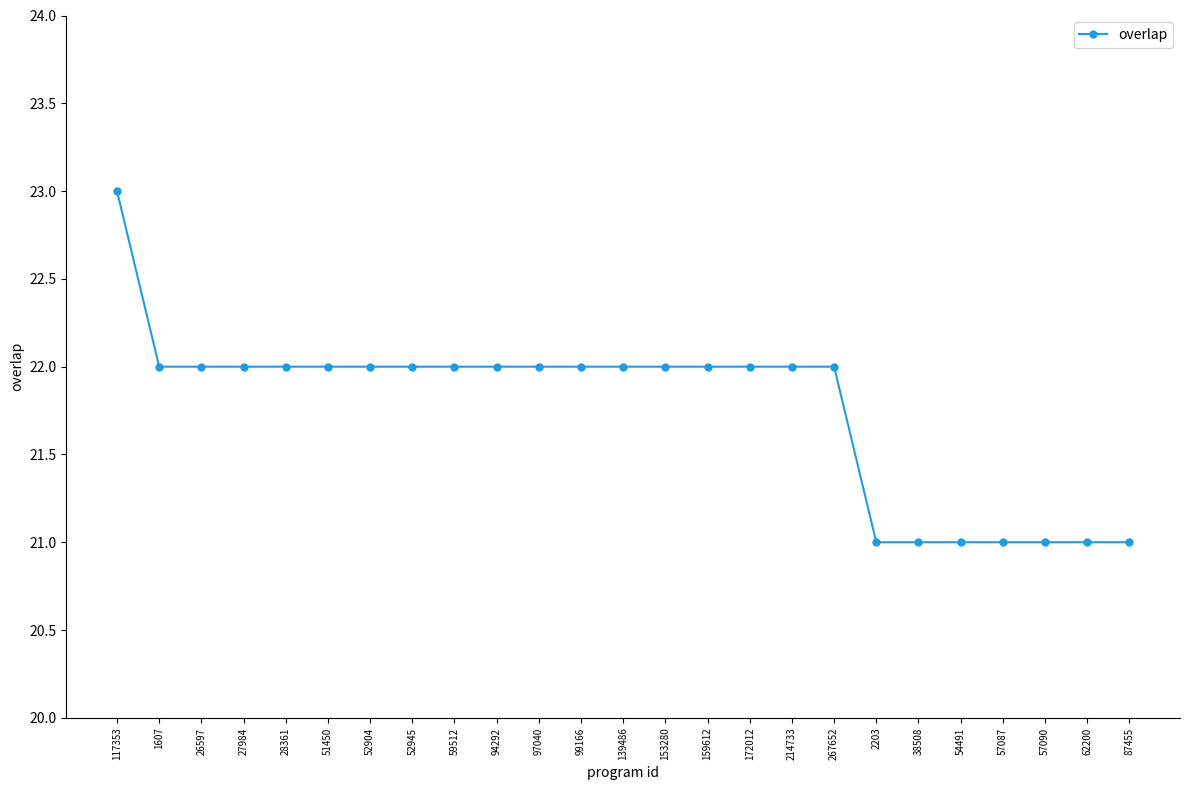

The value at 26597 is 22. True or false?

True